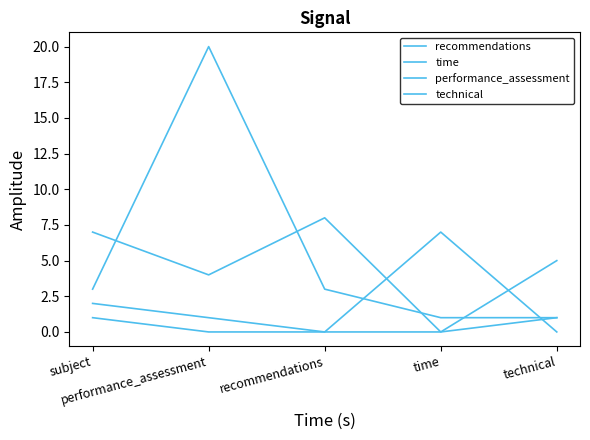

Is this an area chart (filled region under the line)?

No